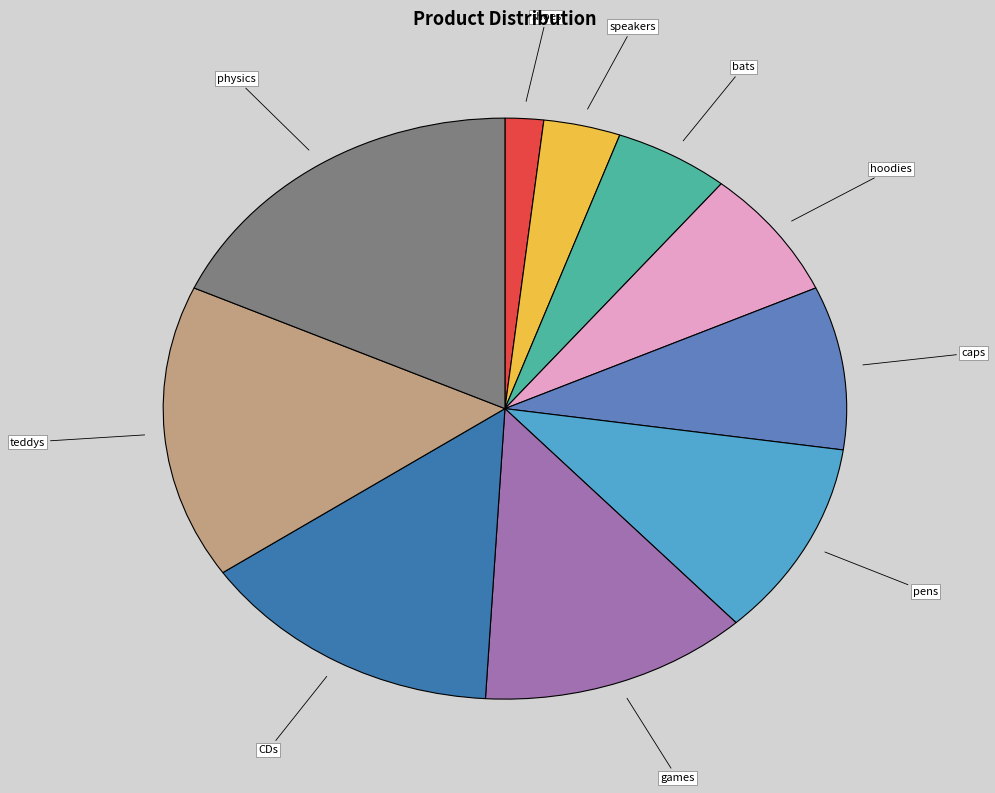

Combined, do physics and CDs account for over 50%?

No